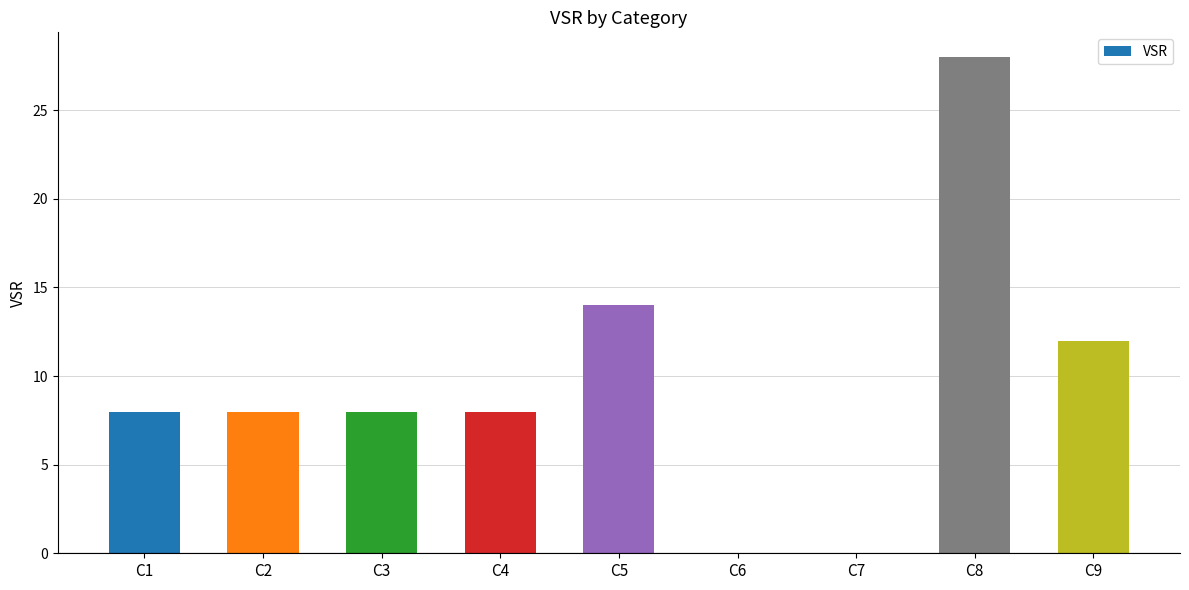

At which label is the value closest to 14?

C5